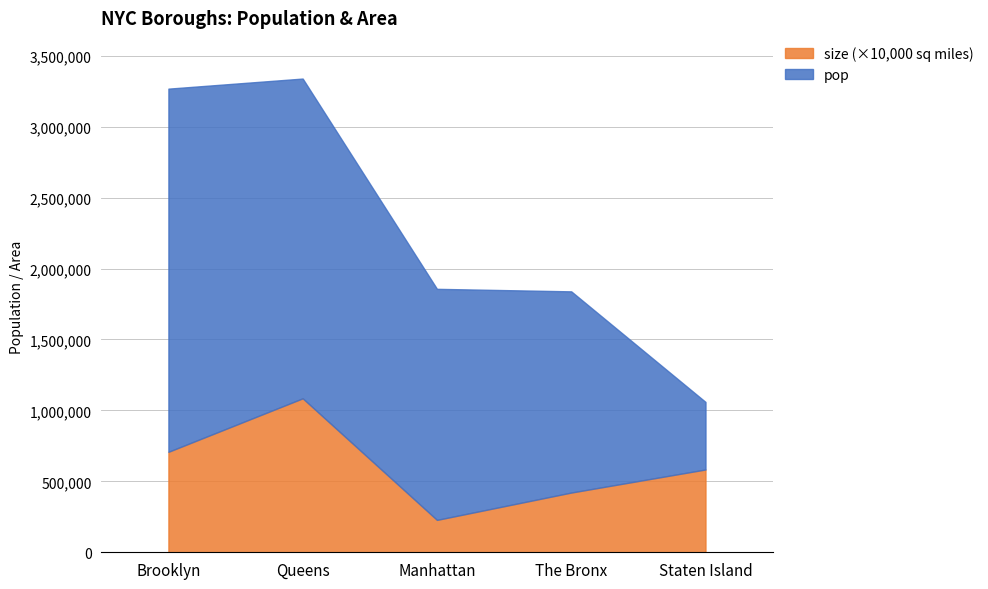

At which category does the chart reach its peak across all series?

Brooklyn